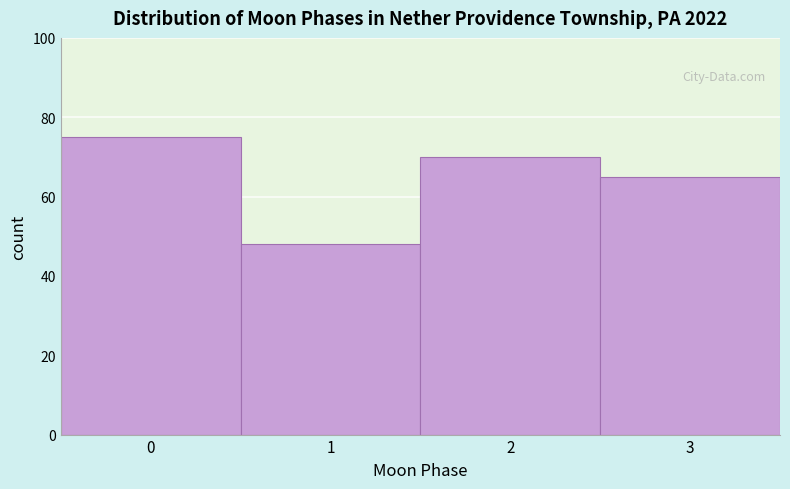

Reading left to right, list every bar in this chart as the range it spans on the x-axis followed by its height. The values are not printed on the chart, so give them approximately, as read against the axis.

-0.5 to 0.5: 76
0.5 to 1.5: 48
1.5 to 2.5: 70
2.5 to 3.5: 66